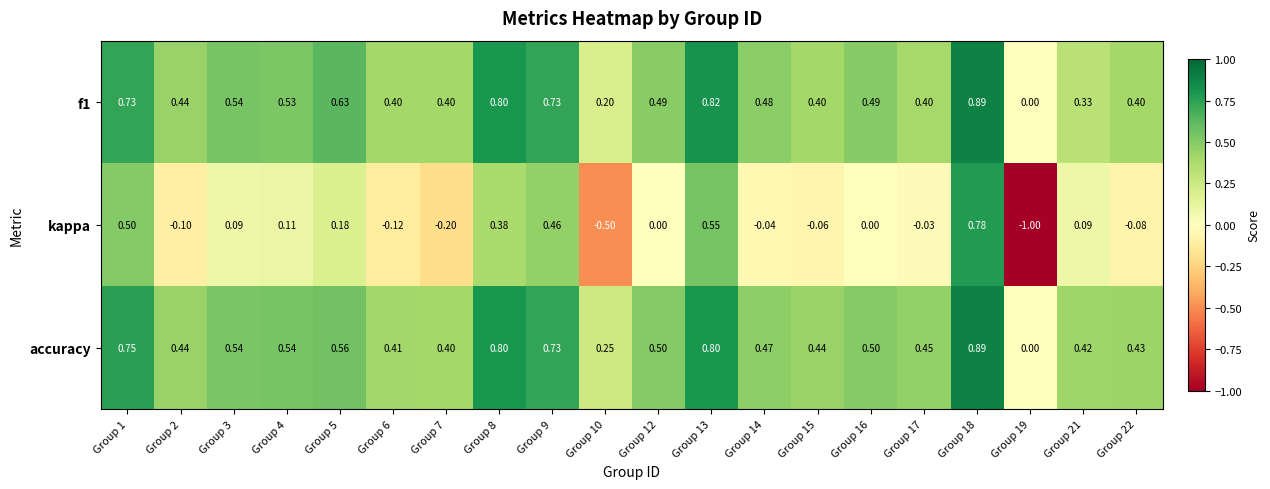

Which series has the largest total across all categories?

accuracy